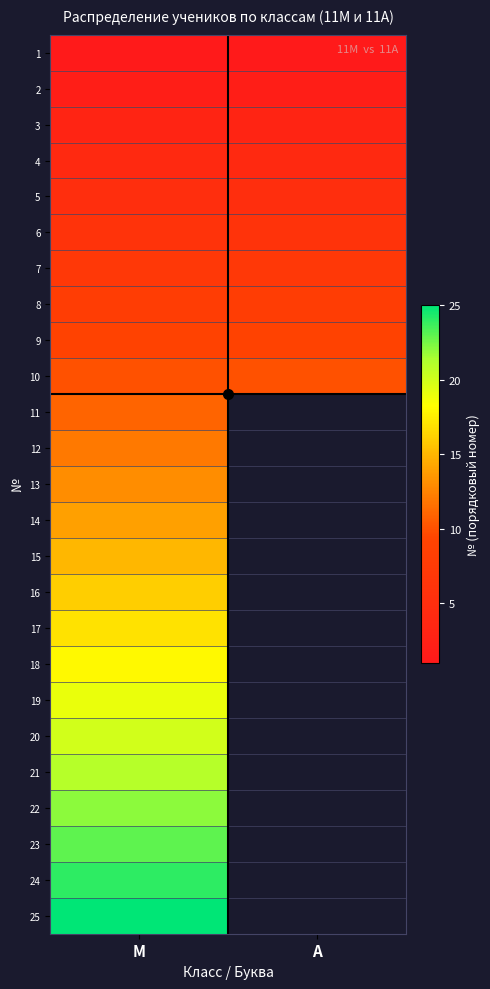

Which label corresponds to the smallest value in the chart?

M